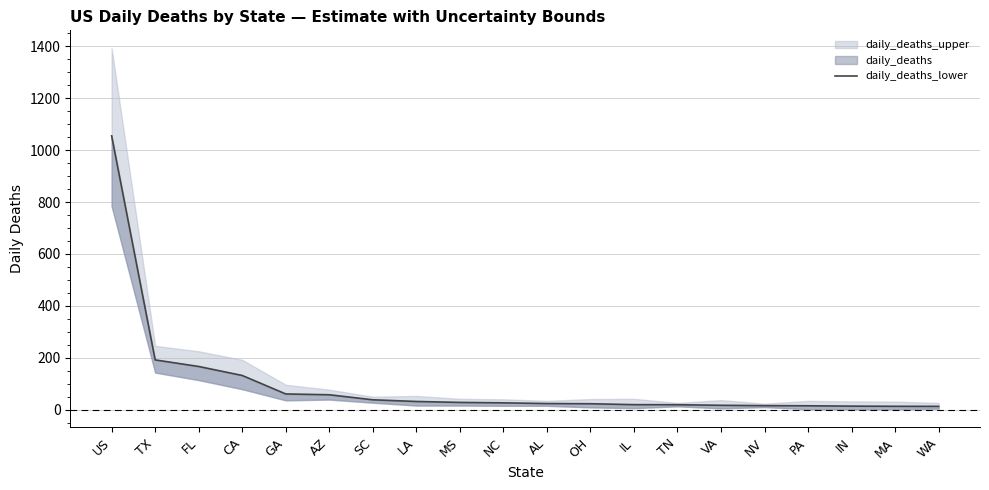

What is the sum of the values at IL and MA?

32.5